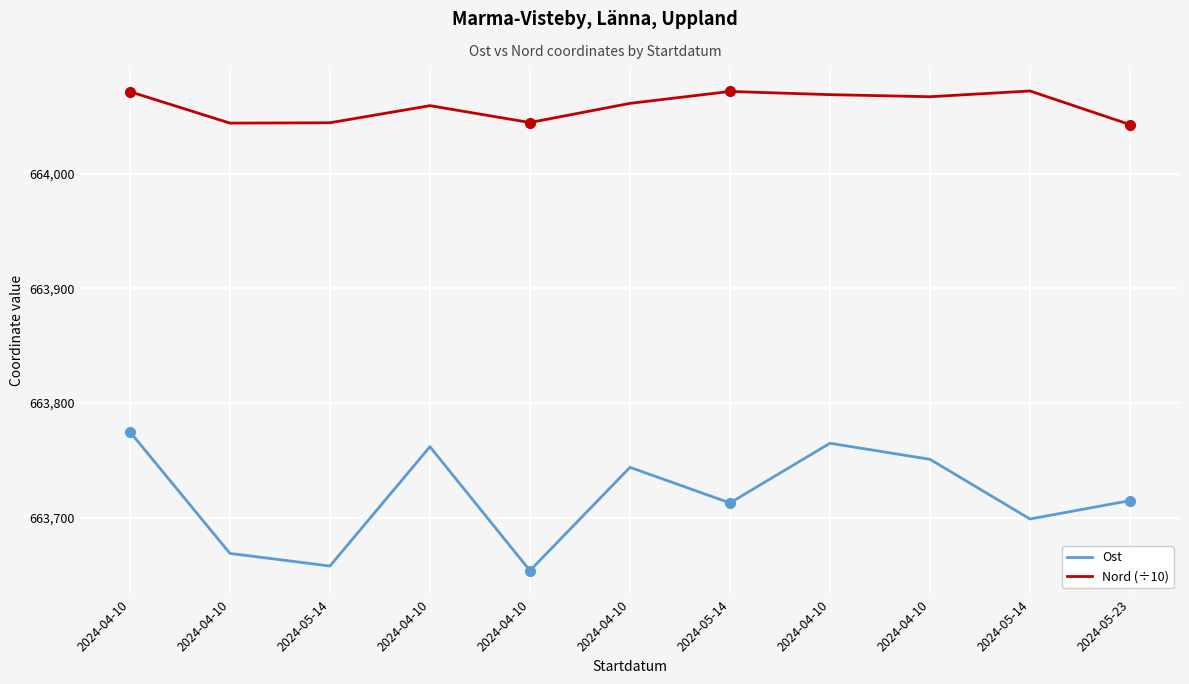

Is this an area chart (filled region under the line)?

No